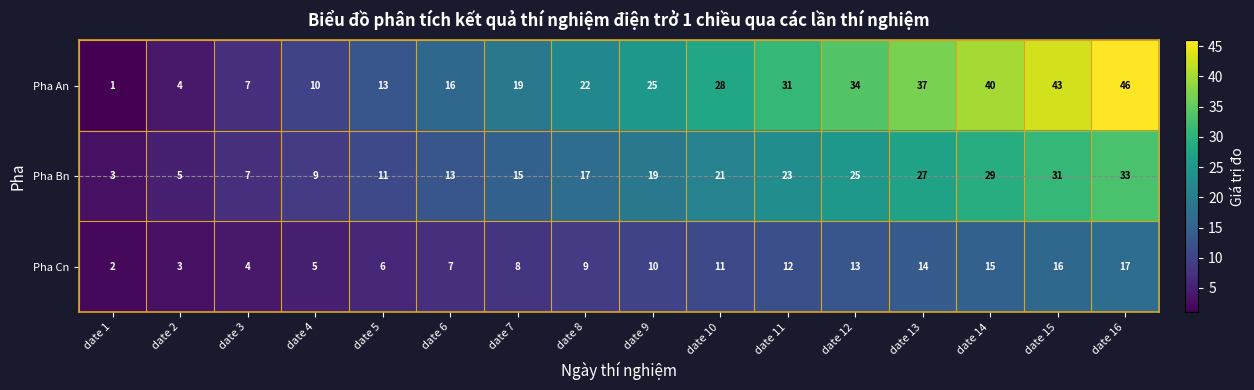

Which series changed the most between date 2 and date 13?

Pha An